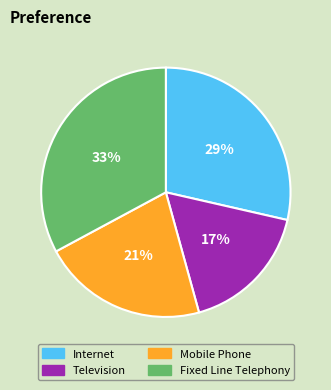

How many slices are in this pie chart?

4